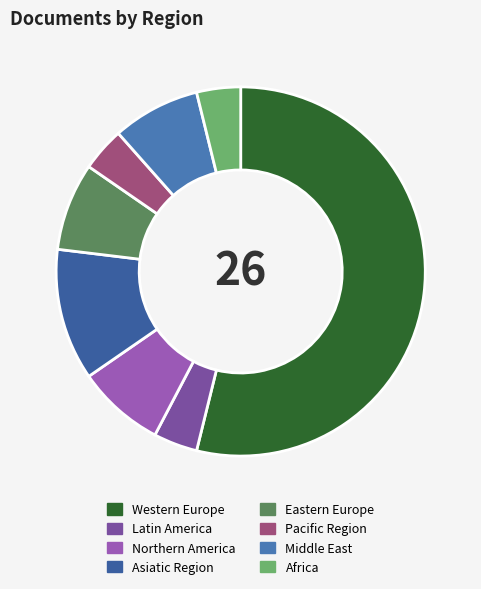

Which has a higher value, Middle East or Pacific Region?

Middle East